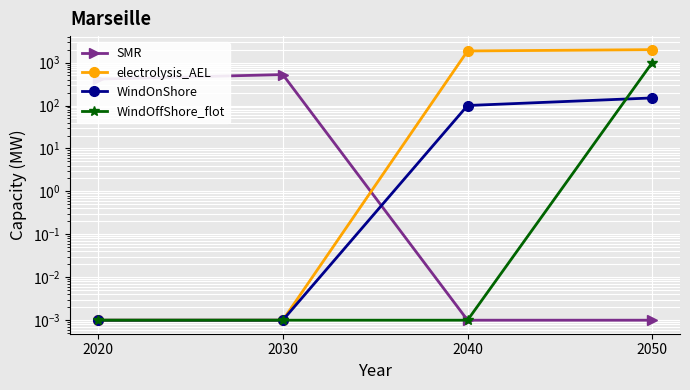

True or false: WindOffShore_flot and electrolysis_AEL cross at least once.

False